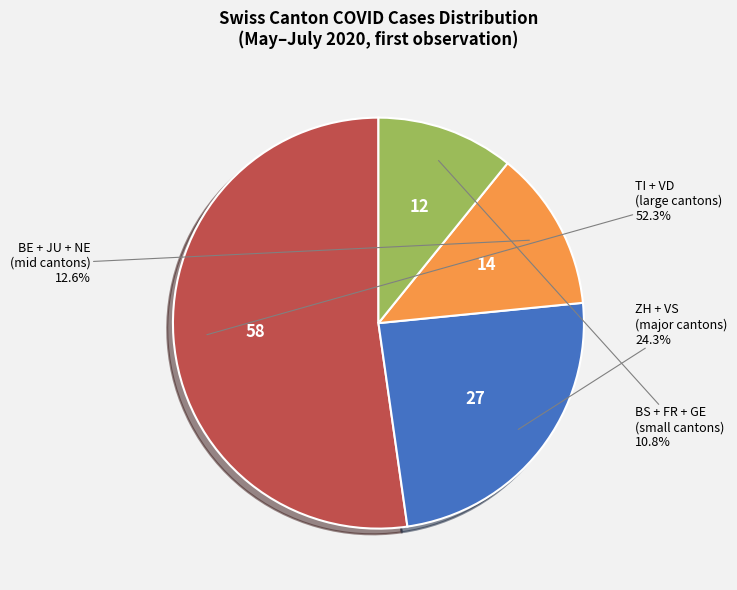

Is there a majority slice in this chart?

Yes